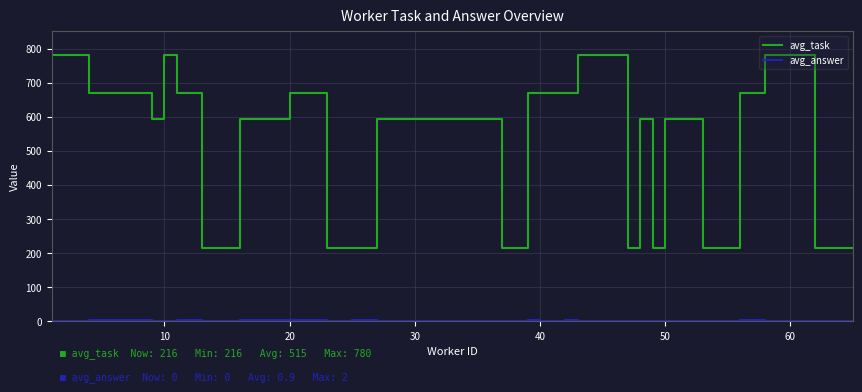

Which series has the widest spread of values?

avg_task